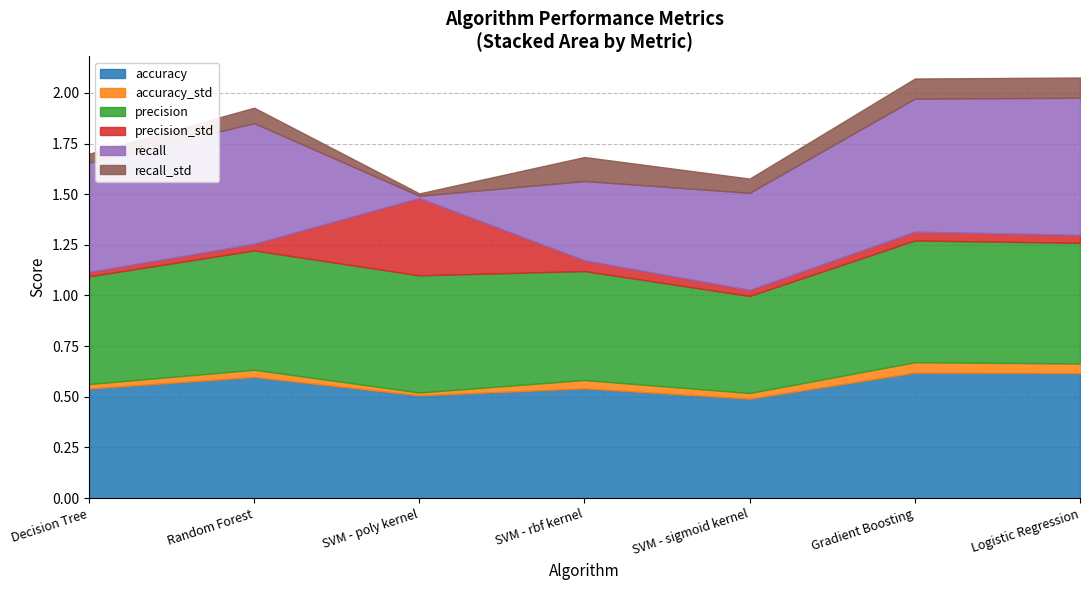

True or false: recall_std and accuracy cross at least once.

False